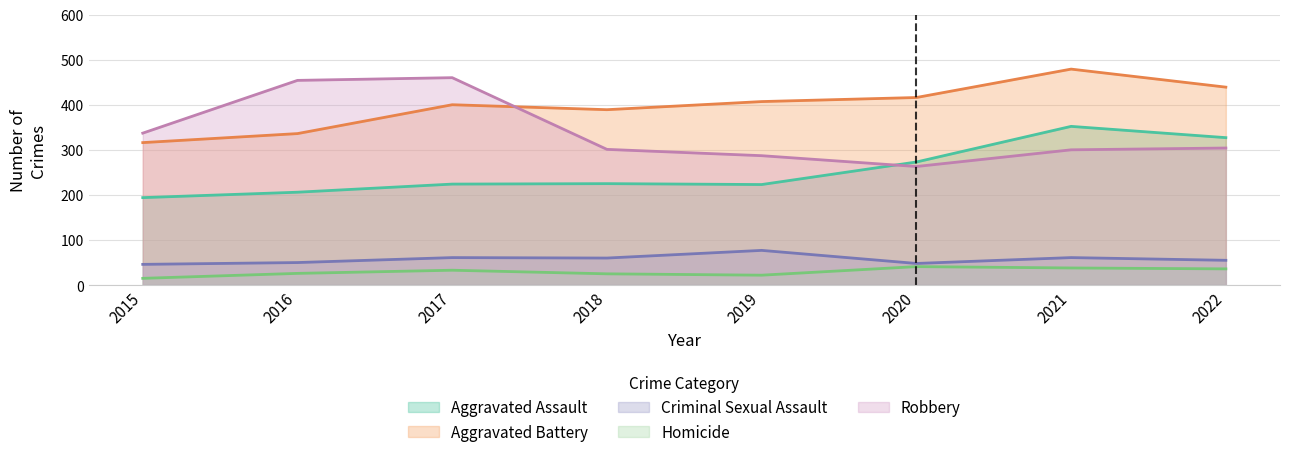

The Criminal Sexual Assault series shows 61 at 2017. True or false?

True